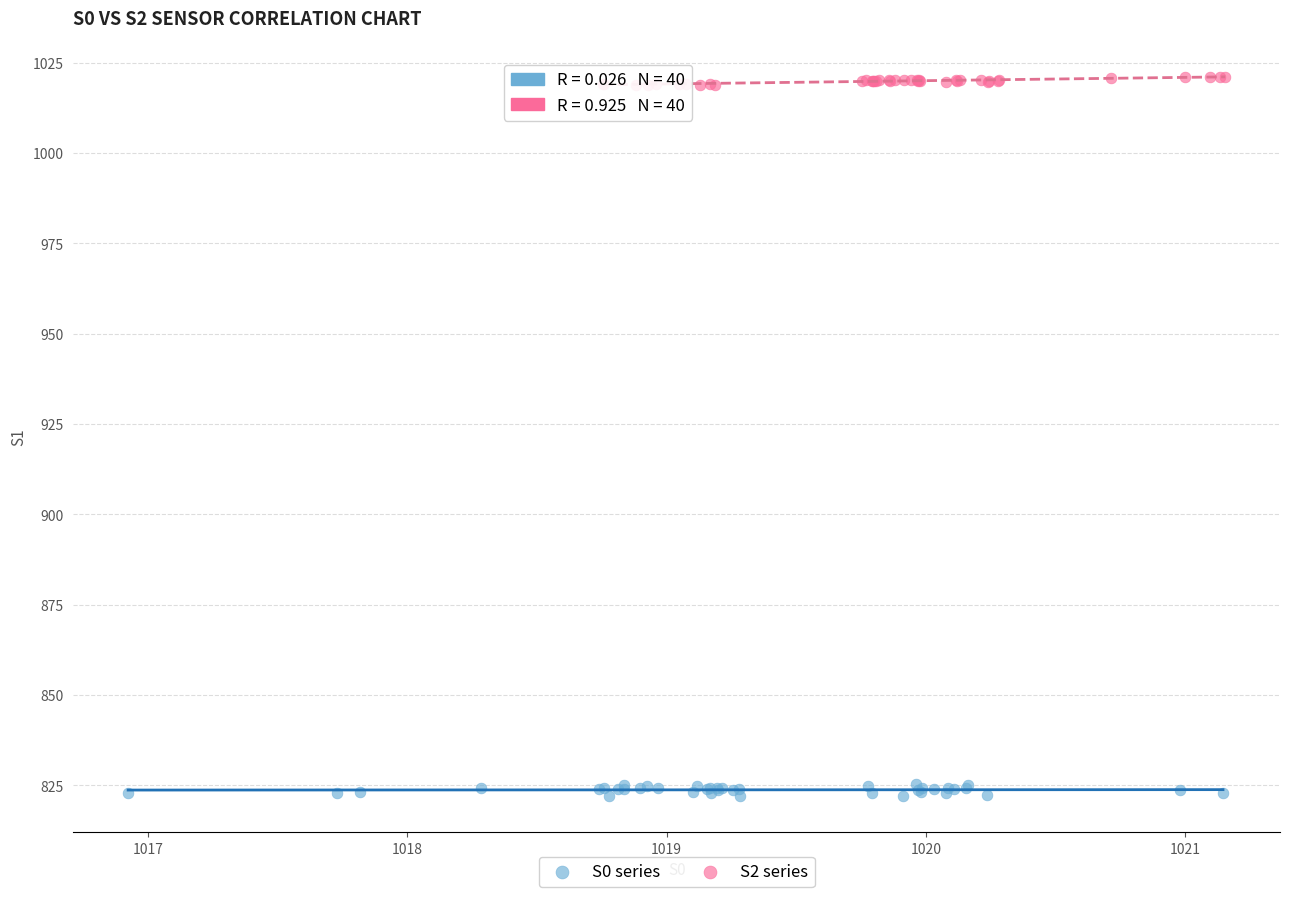

Which series has the largest Y range (max minus min)?

S0 series